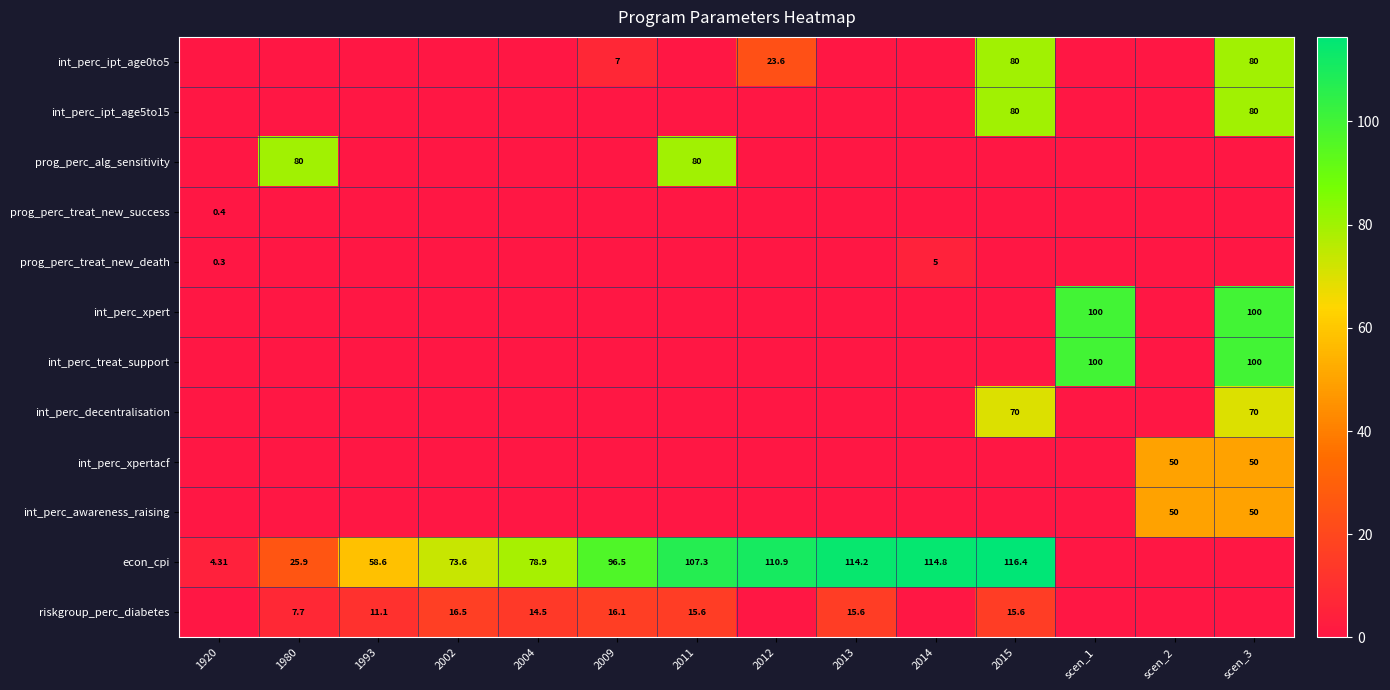

Is the value of prog_perc_alg_sensitivity at 1980 greater than the value of riskgroup_perc_diabetes at 1993?

Yes